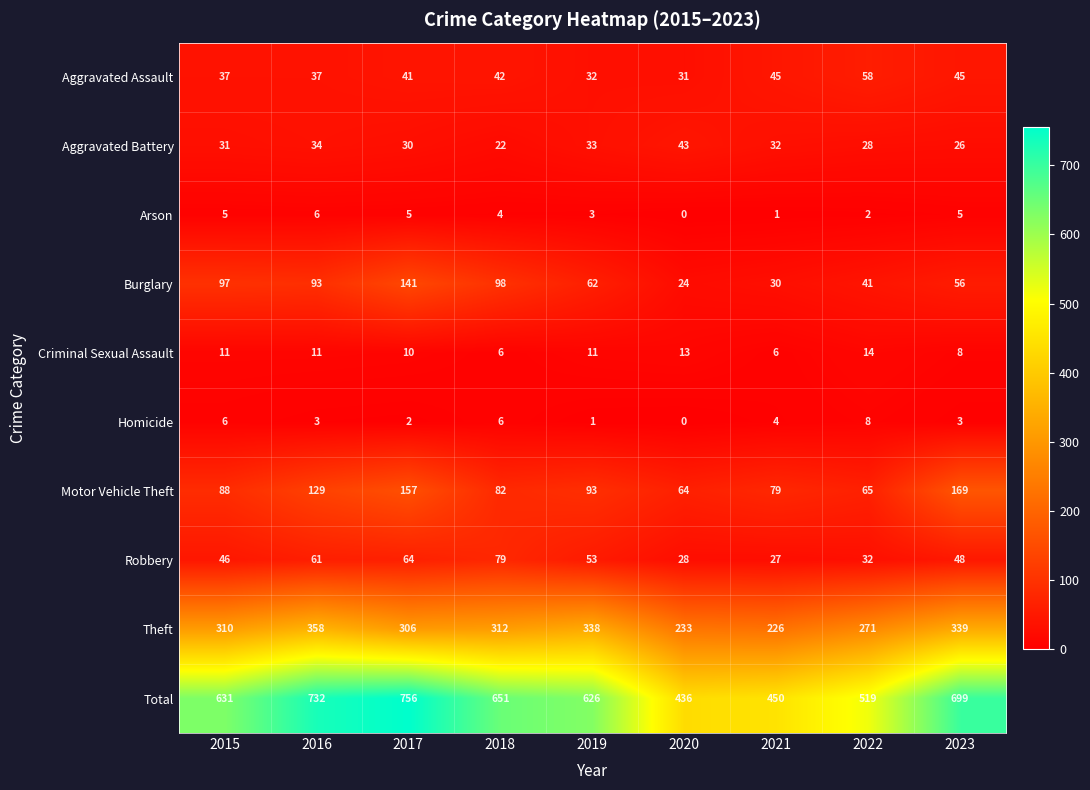

Which series has the largest range (max minus min)?

Total